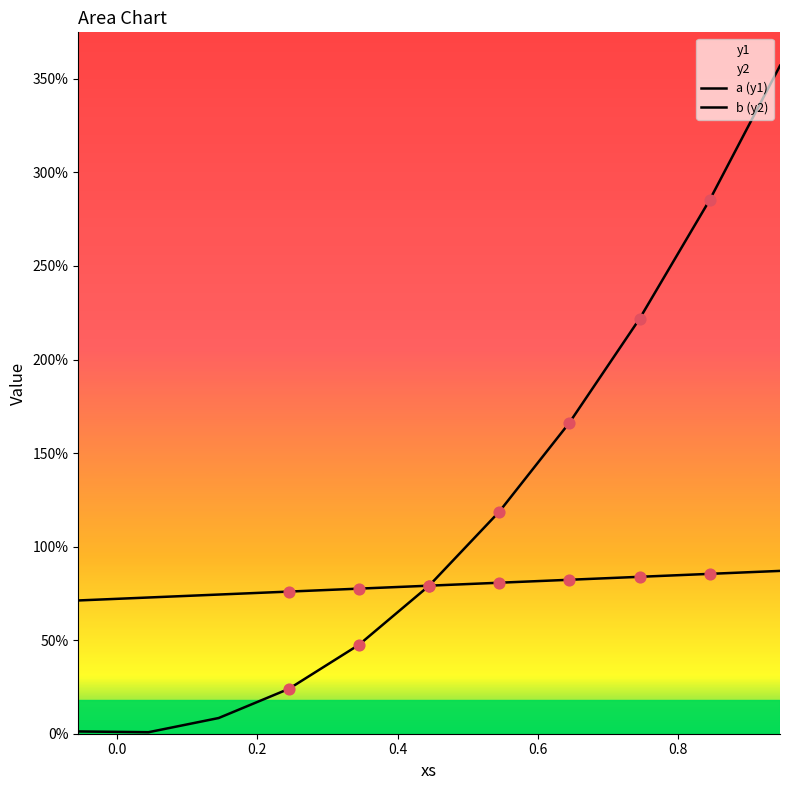

At how many categories does at least one series exceed 3?

1